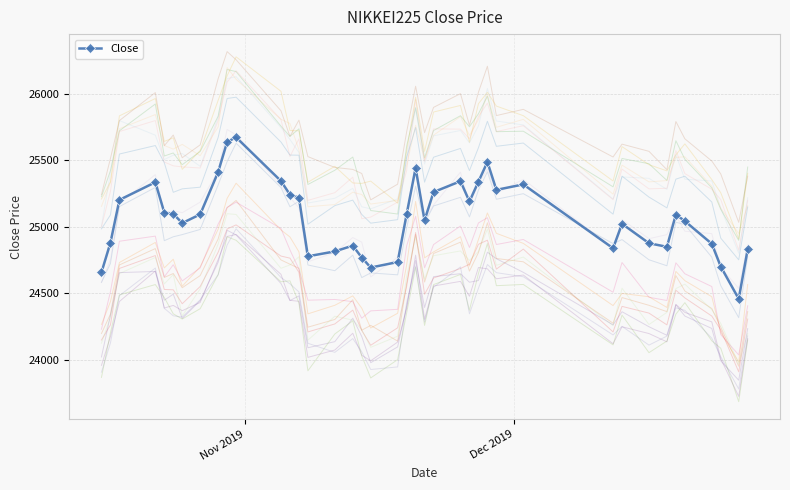

What is the maximum value for Close?

25673.6